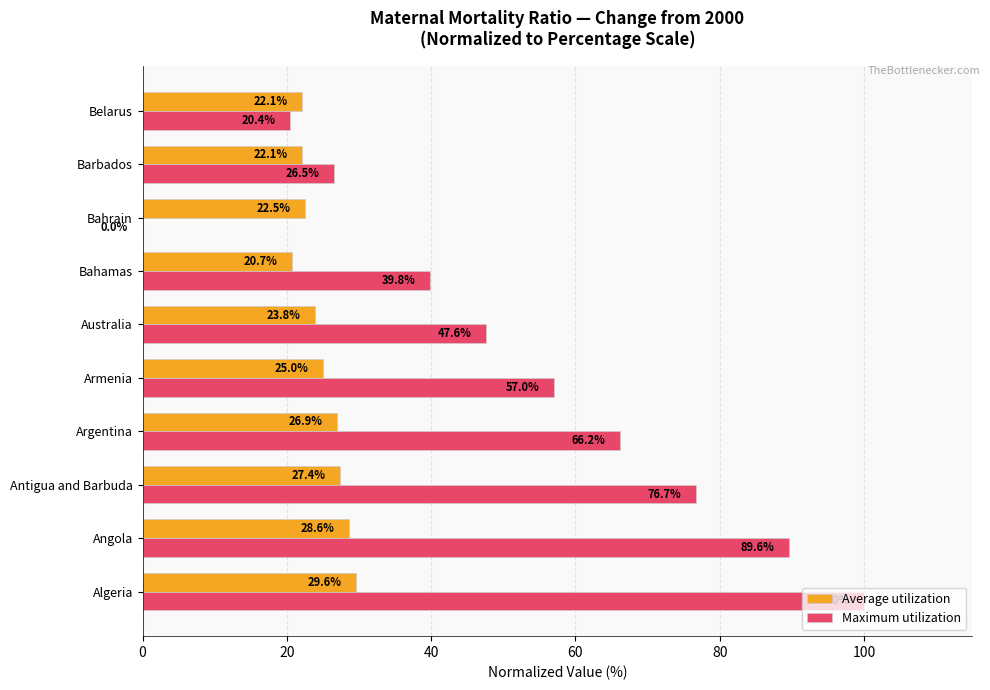

Is it true that Maximum utilization equals 12.0 at Belarus?

False